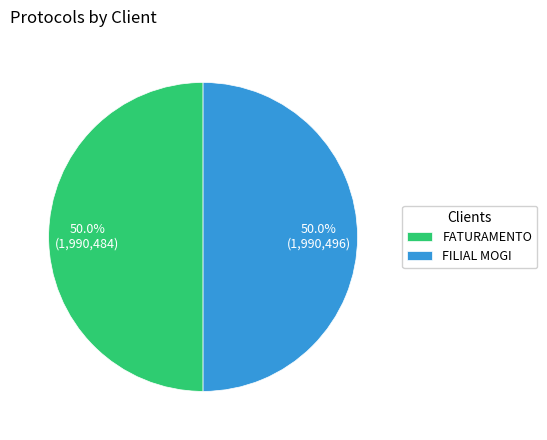

How much of the chart is everything except FILIAL MOGI?

50.0%